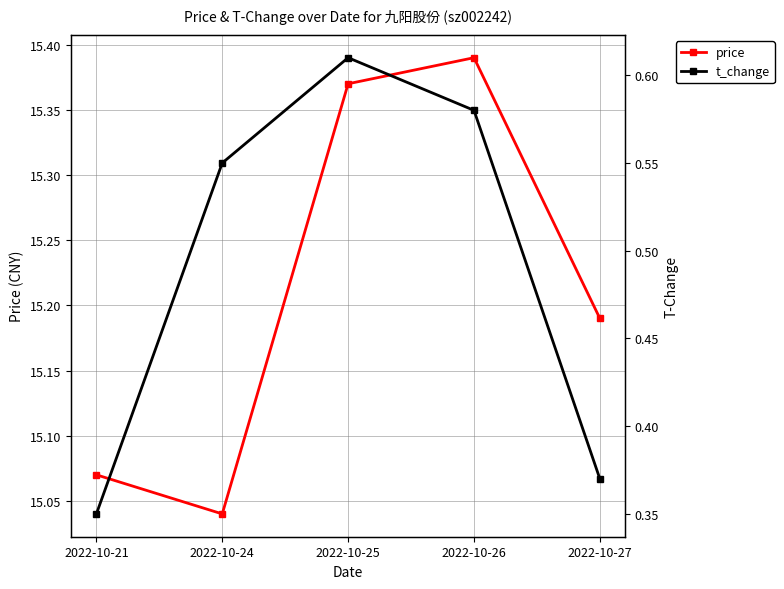

Which series has the largest range (max minus min)?

price